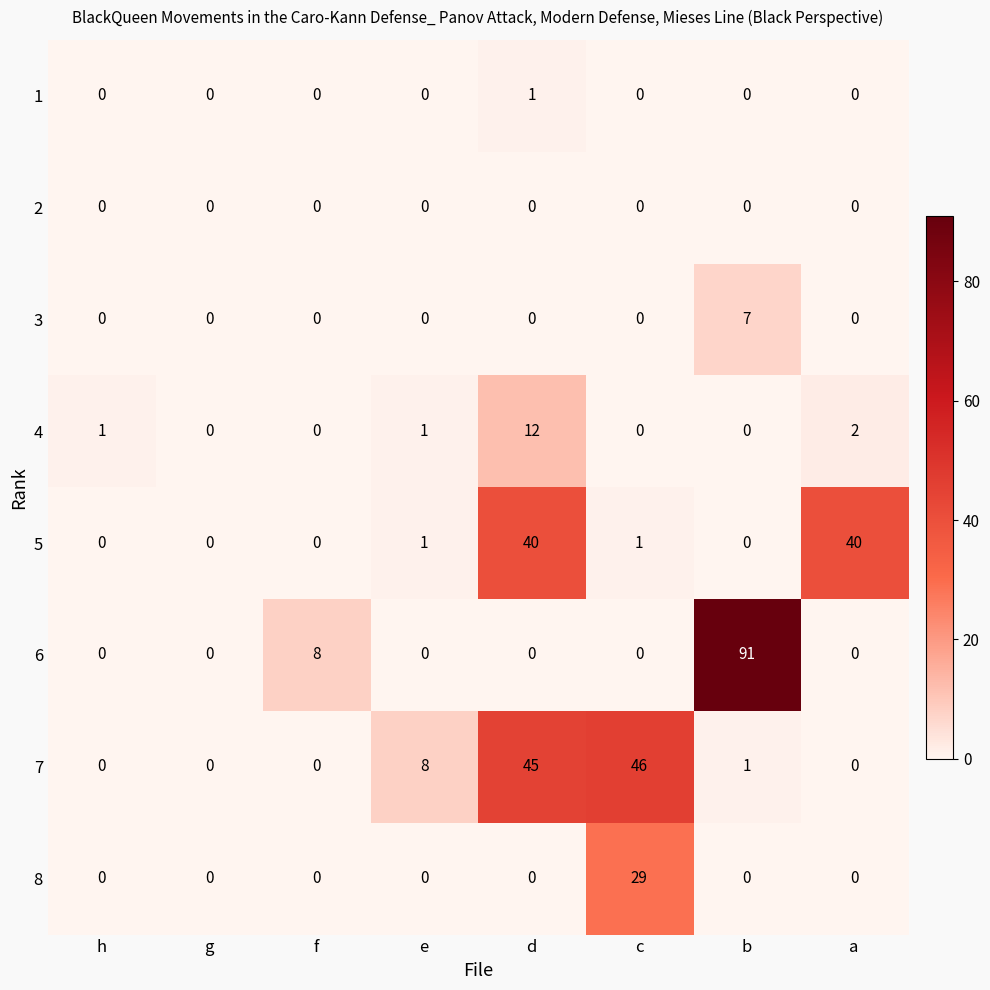

Which category has the highest value across all series?

b